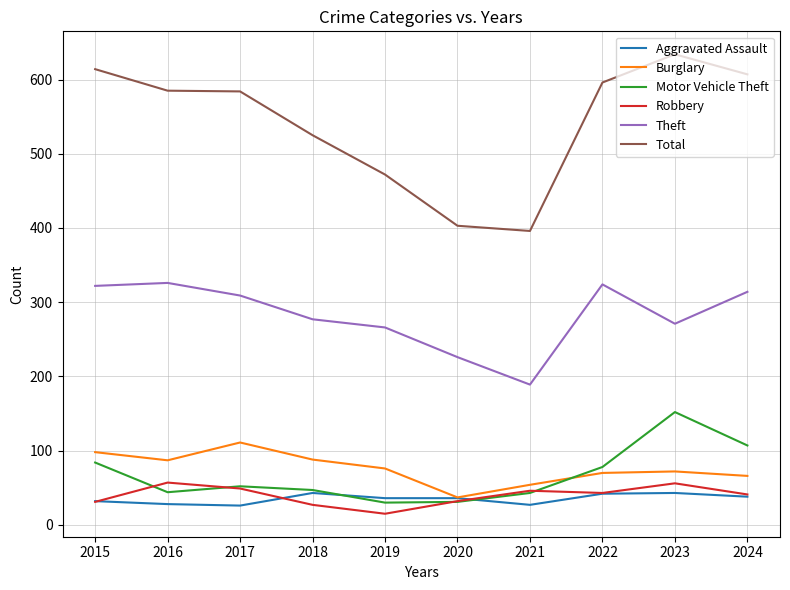

Where is Total nearest to the value 515?

2018